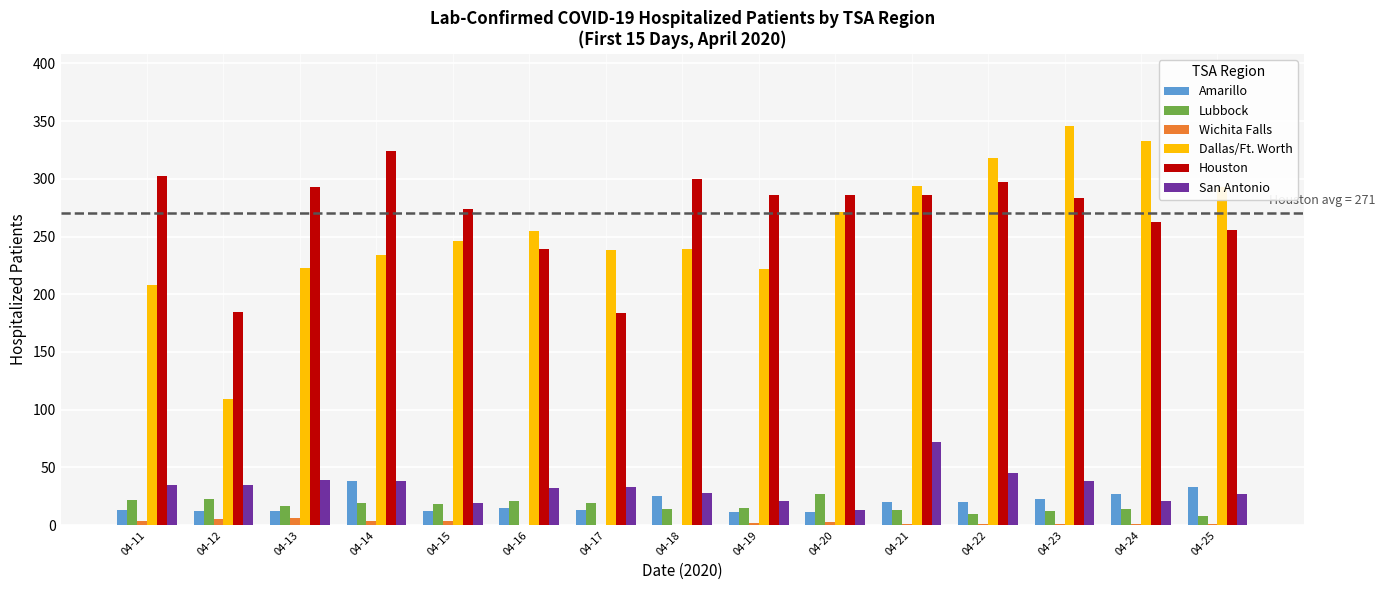

What is the sum of all San Antonio values?

496